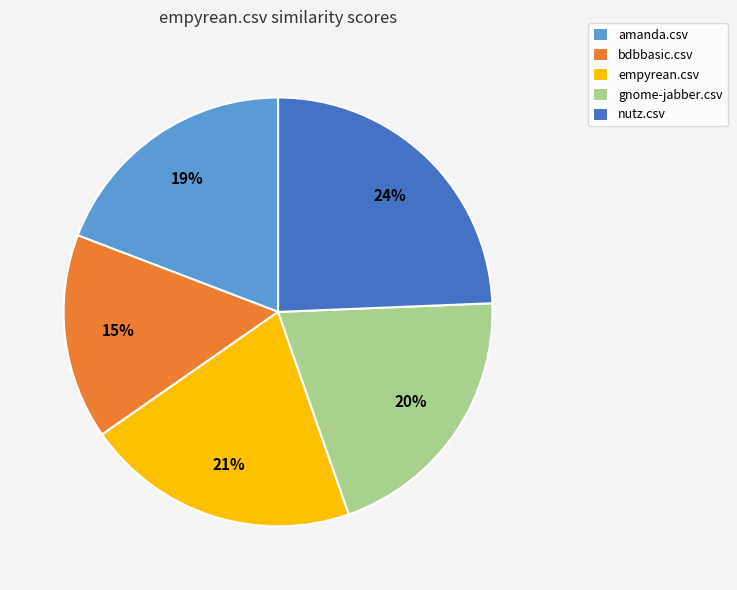

What is the largest slice in the pie chart?

nutz.csv